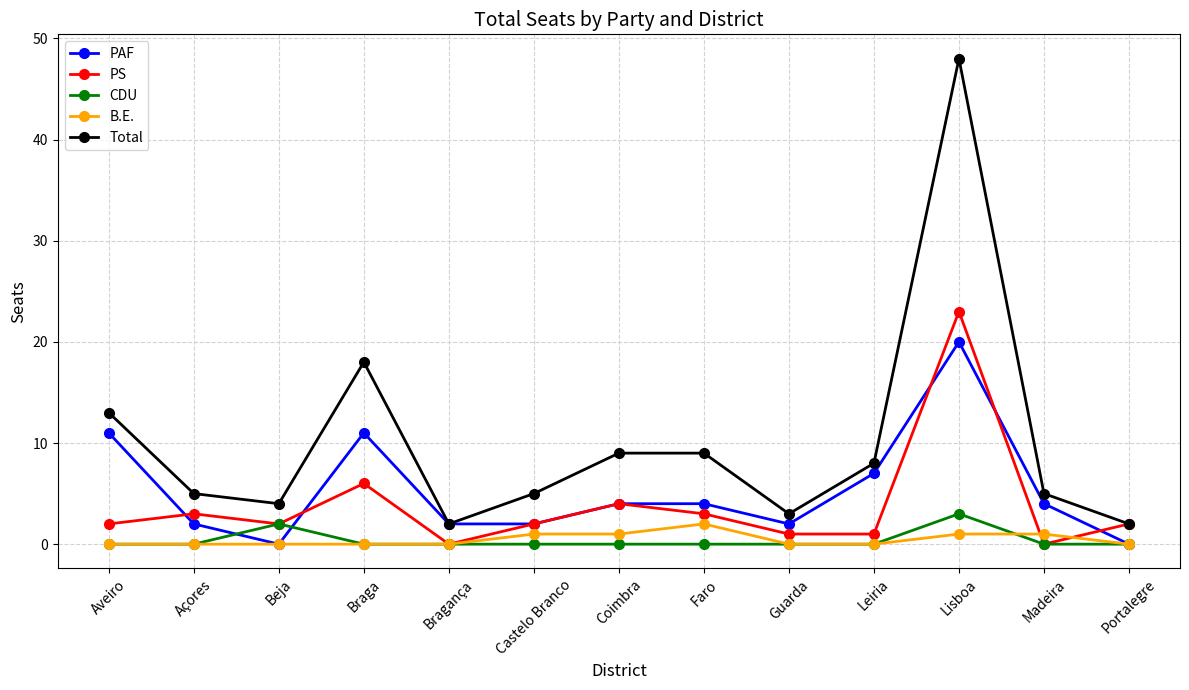

At which category is the sum across all series the highest?

Lisboa